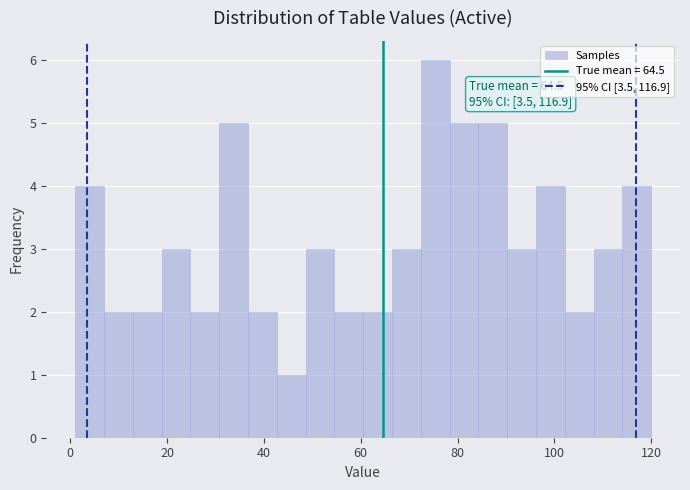

Read against the x-axis, roughly where is the centre of the tallest bar?

76